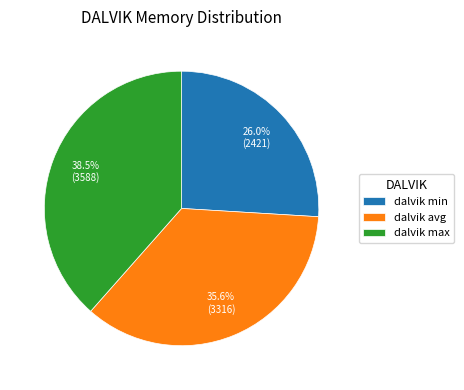

Approximately how many times larger is the value at dalvik max compared to dalvik avg?

1.1